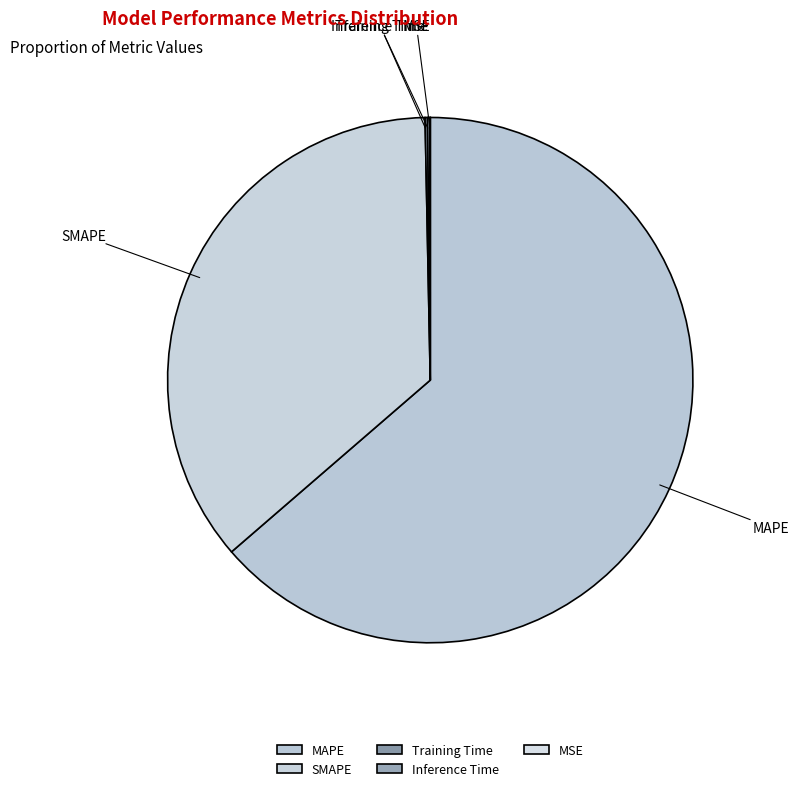

Approximately how many times larger is the value at MAPE compared to SMAPE?

1.8